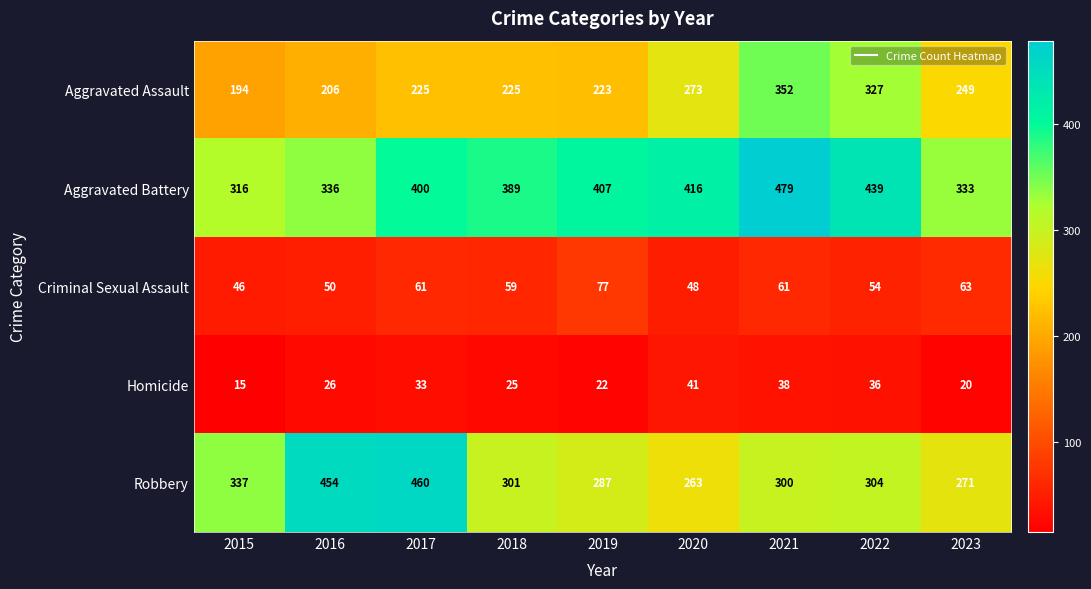

What is the sum of all Criminal Sexual Assault values?

519